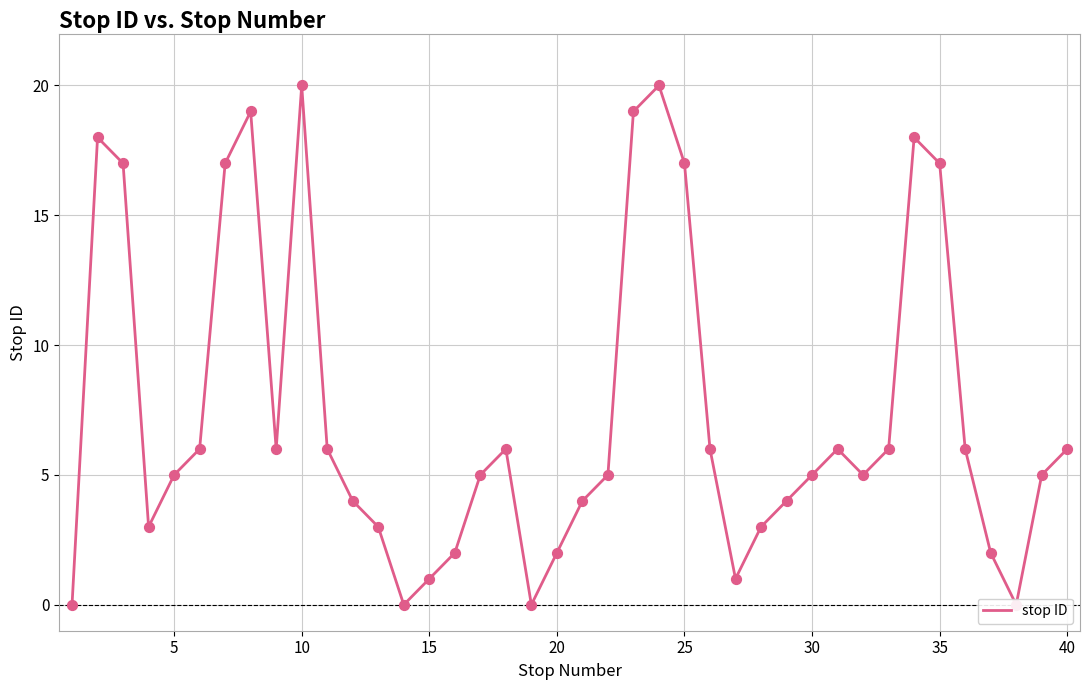

Between 25 and 15, which is larger?

25